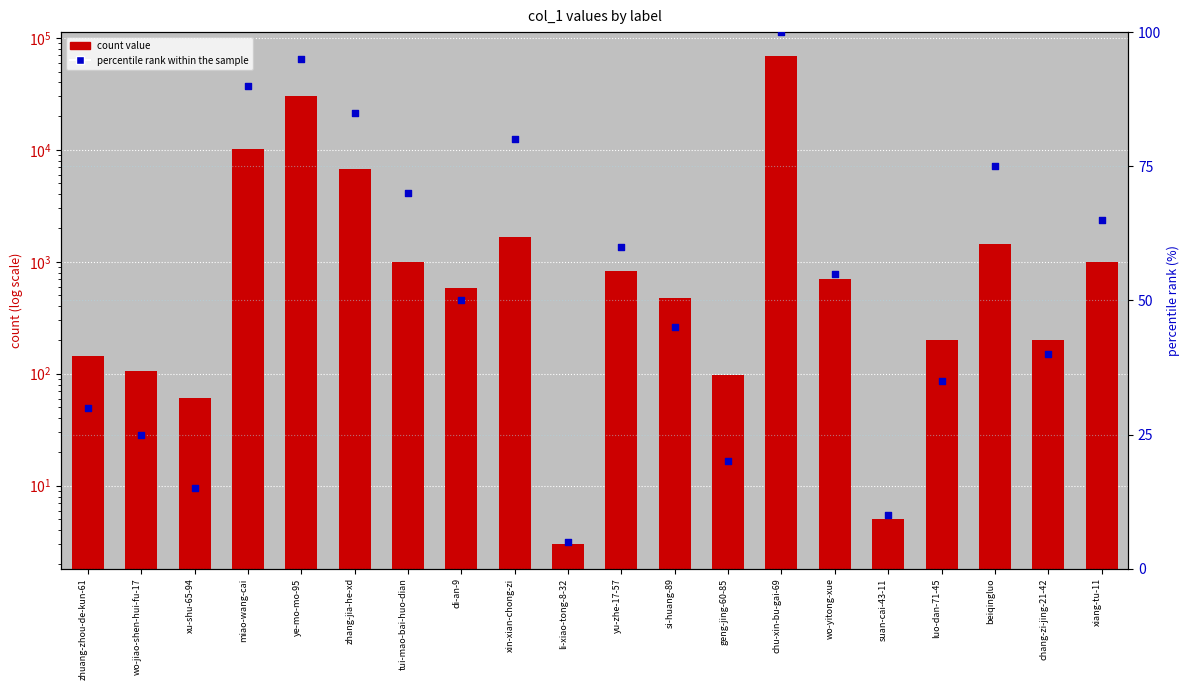

At which category is the sum across all series the highest?

chu-xin-bu-gai-69